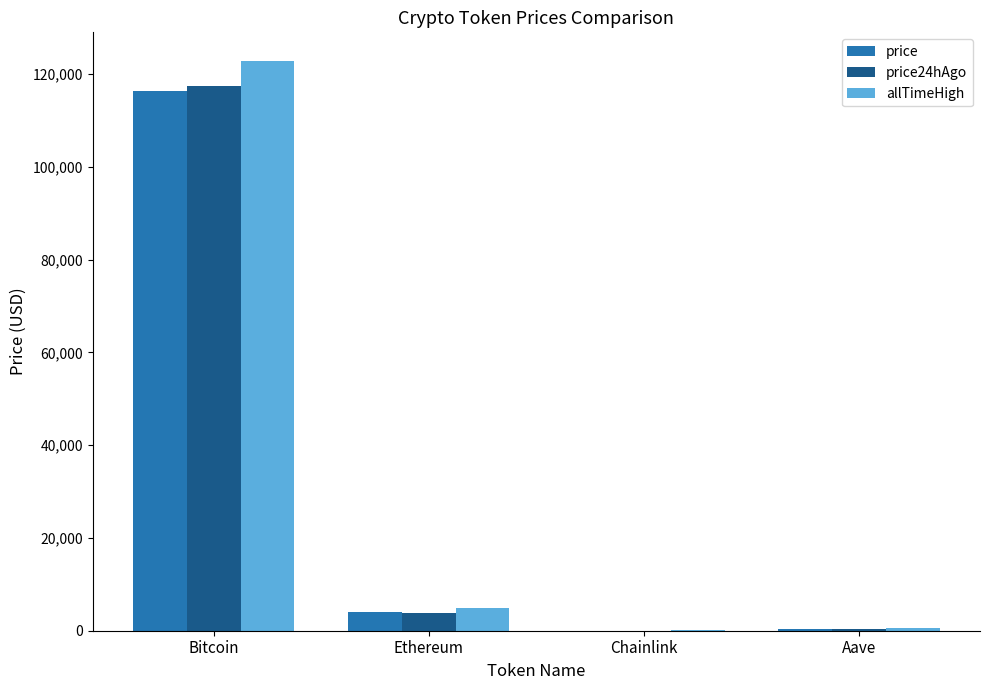

What is the average value of the price series?

30200.2